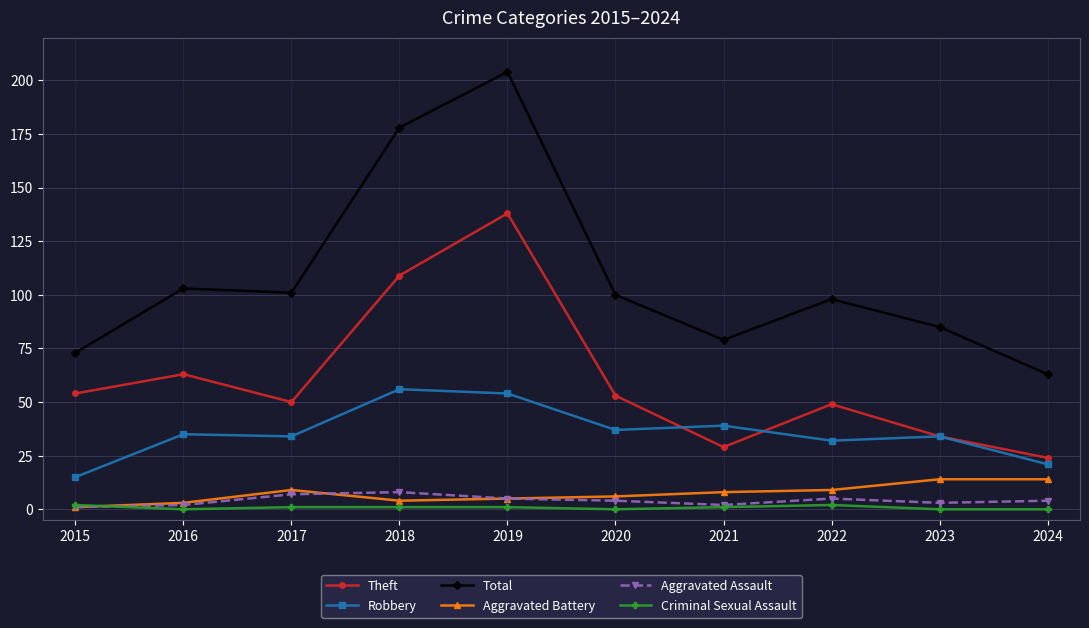

Which category has the highest value across all series?

2019